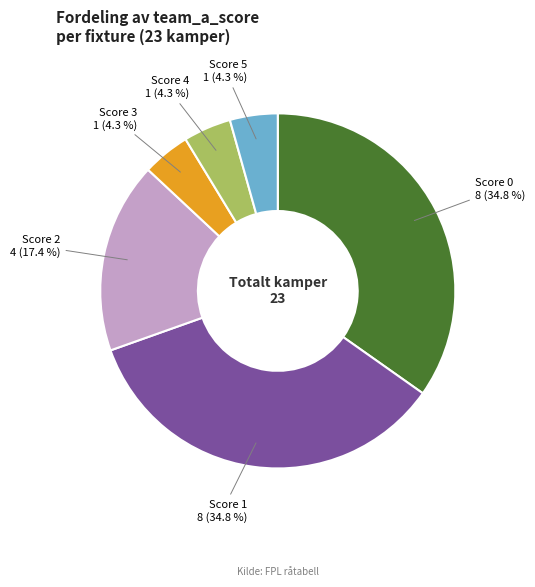

Does any single category account for the majority?

No